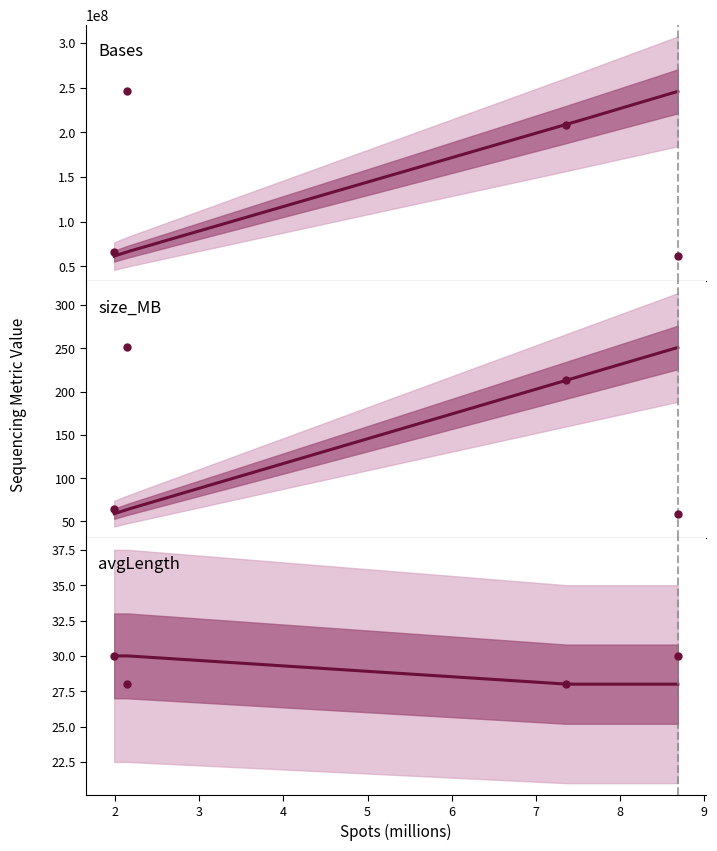

What is the value of the size_MB point at the 1st from the left?

64